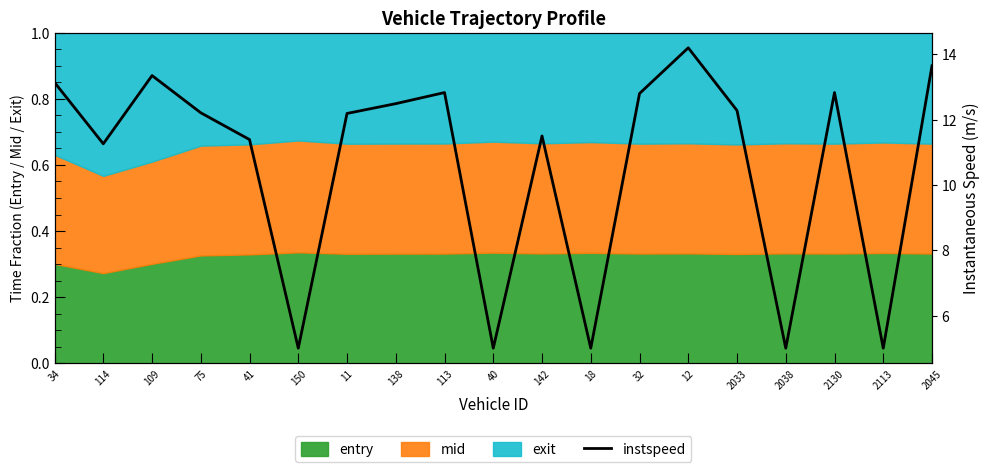

What position from the right is 12?

6